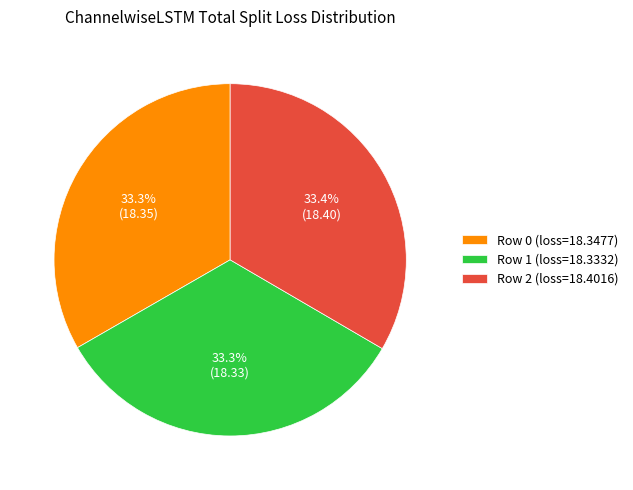

Is it true that Row 1 is 33% of the pie?

True